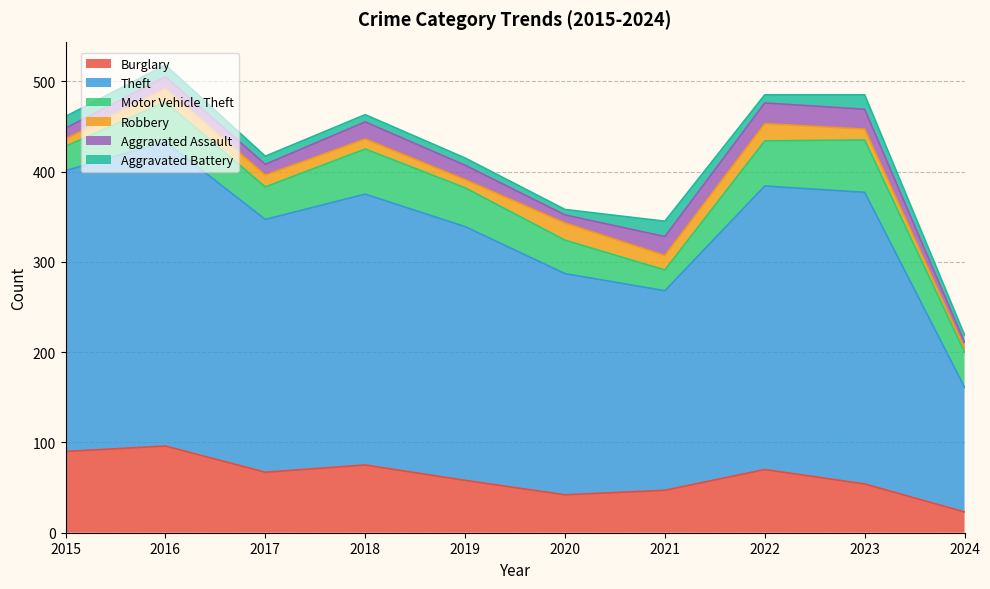

Reading right to left, extract all data points from this chart.

Burglary: 2024=23	2023=54	2022=70	2021=47	2020=42	2019=58	2018=75	2017=67	2016=96	2015=90
Theft: 2024=138	2023=323	2022=314	2021=221	2020=245	2019=281	2018=300	2017=280	2016=337	2015=311
Motor Vehicle Theft: 2024=39	2023=58	2022=50	2021=23	2020=37	2019=43	2018=50	2017=36	2016=44	2015=27
Robbery: 2024=4	2023=12	2022=19	2021=16	2020=19	2019=9	2018=11	2017=13	2016=15	2015=8
Aggravated Assault: 2024=7	2023=22	2022=23	2021=21	2020=9	2019=16	2018=19	2017=12	2016=13	2015=12
Aggravated Battery: 2024=8	2023=16	2022=9	2021=17	2020=6	2019=8	2018=8	2017=9	2016=13	2015=13